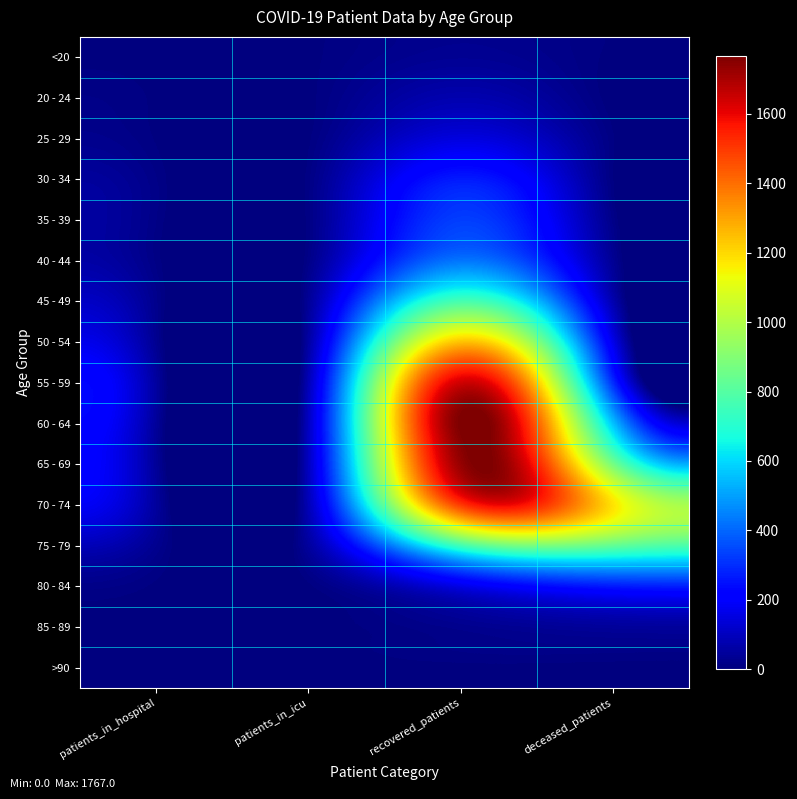

How many categories are shown in the chart?

4